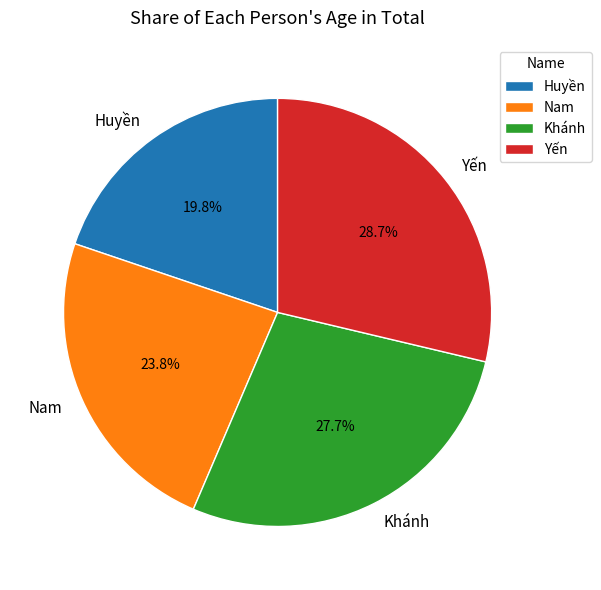

Does any single category account for the majority?

No